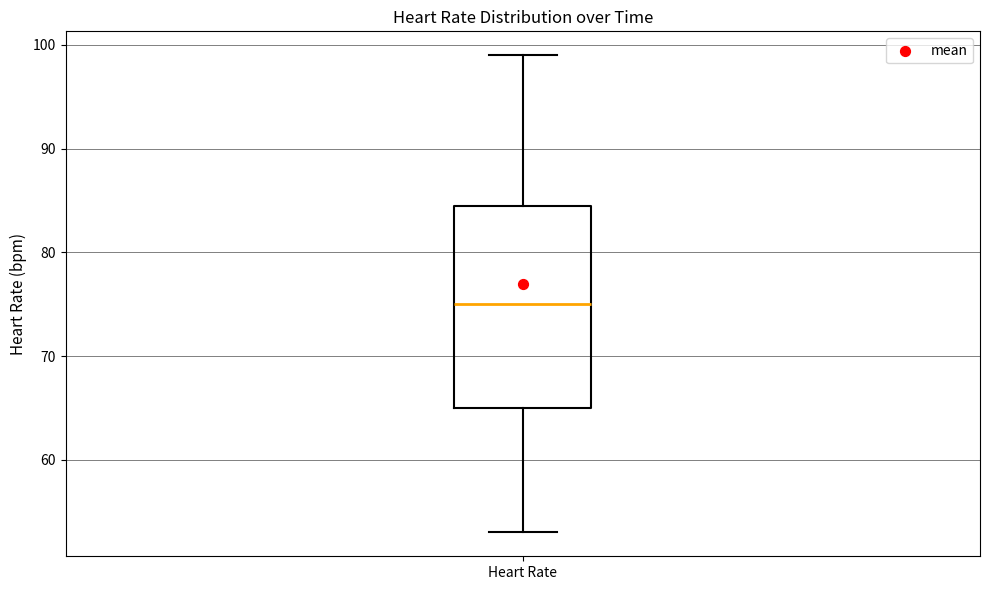

Transcribe this box plot: give where the median line is, the range the box spans, and where the two whiskers end, as read against the y-axis. The values are not printed on the chart, so give them approximately, as read against the axis.

median 75, box 65 to 85, whiskers 53 to 99